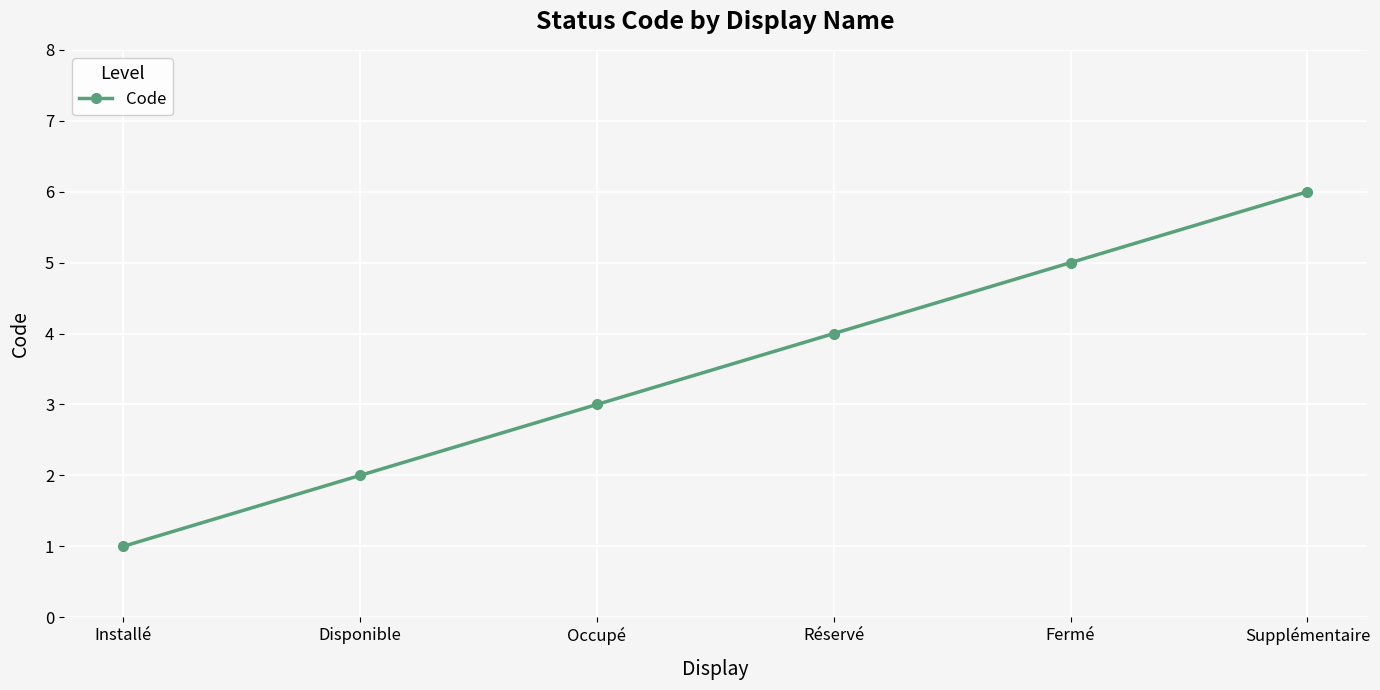

Is this an area chart (filled region under the line)?

No